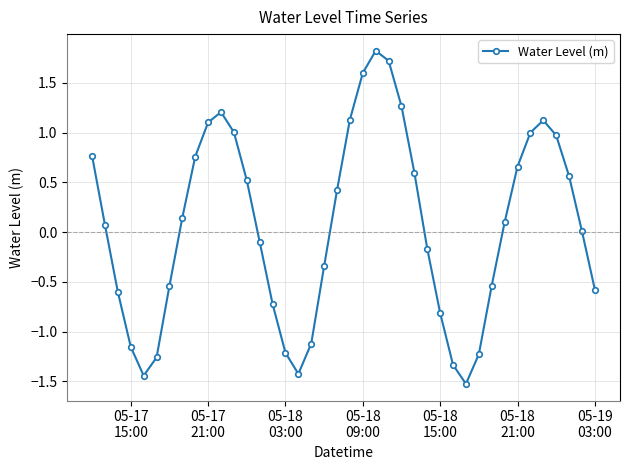

How many lines are shown in the chart?

1